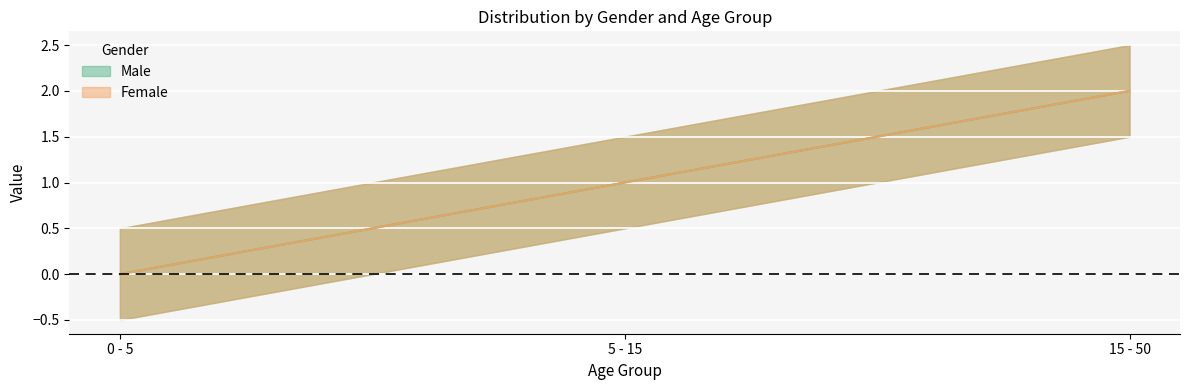

Rank the categories by Female value from lowest to highest.

0 - 5, 5 - 15, 15 - 50